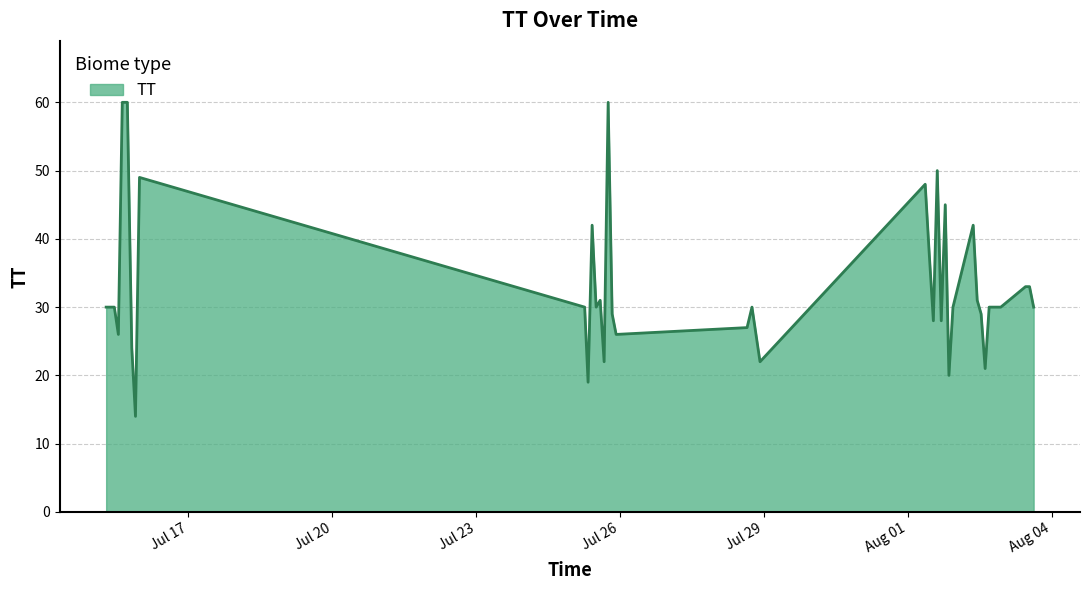

What is the minimum value shown in the chart?

14